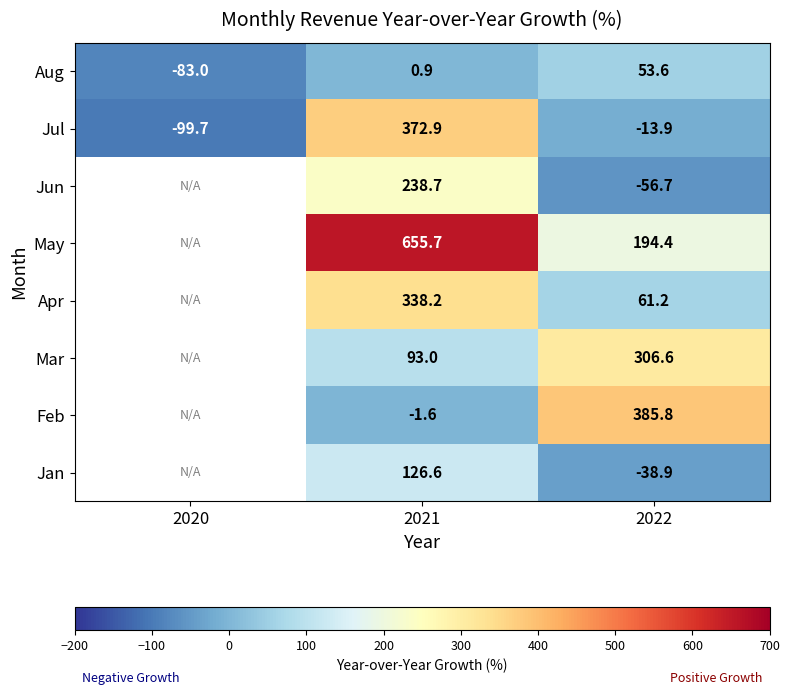

What is the highest value of the Aug series?

53.6